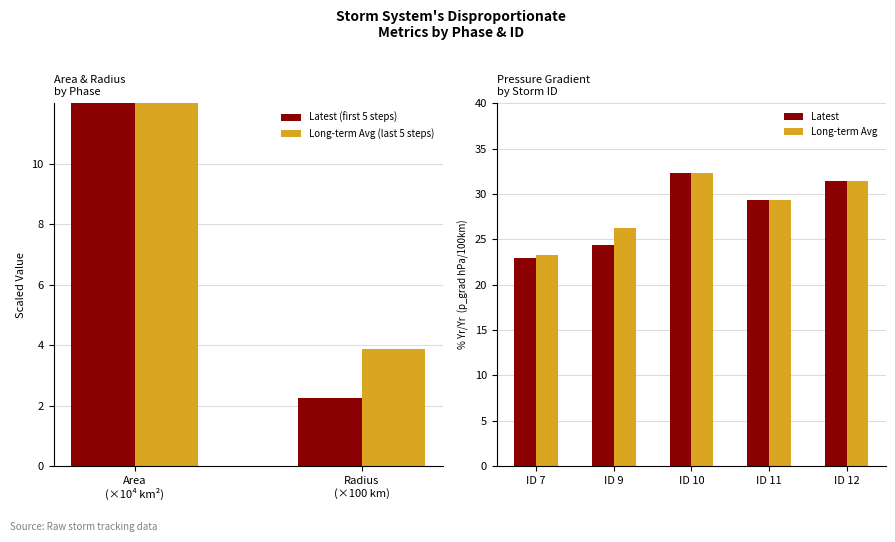

What is the sum of the Latest values at ID 10 and ID 9?

56.6